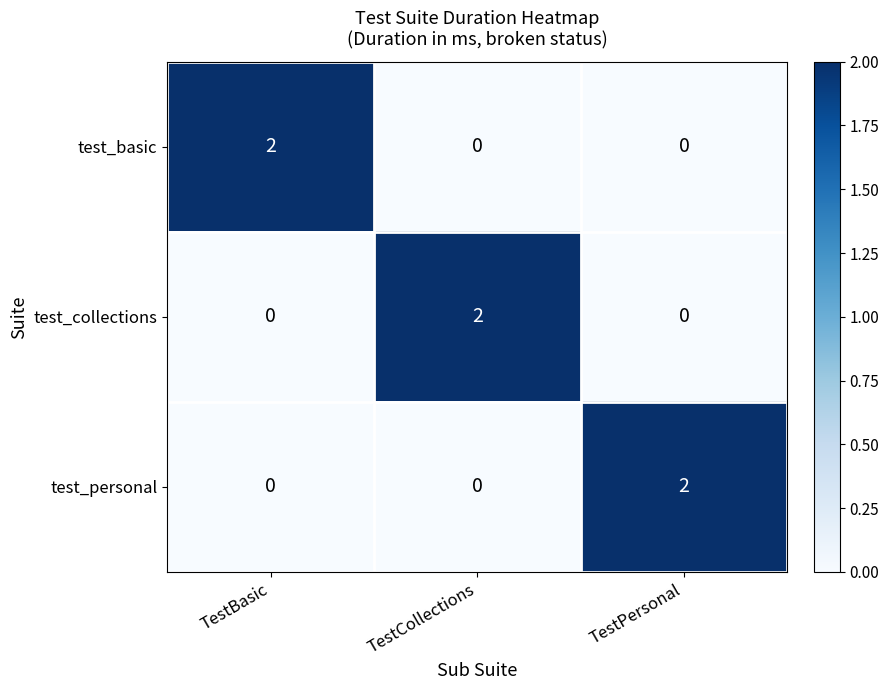

How many categories are shown in the chart?

3